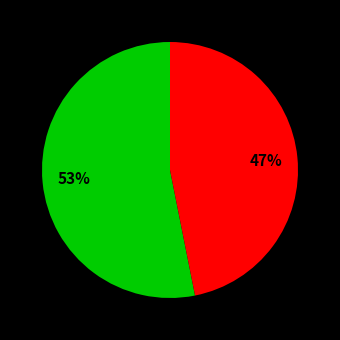

Is there a majority slice in this chart?

Yes